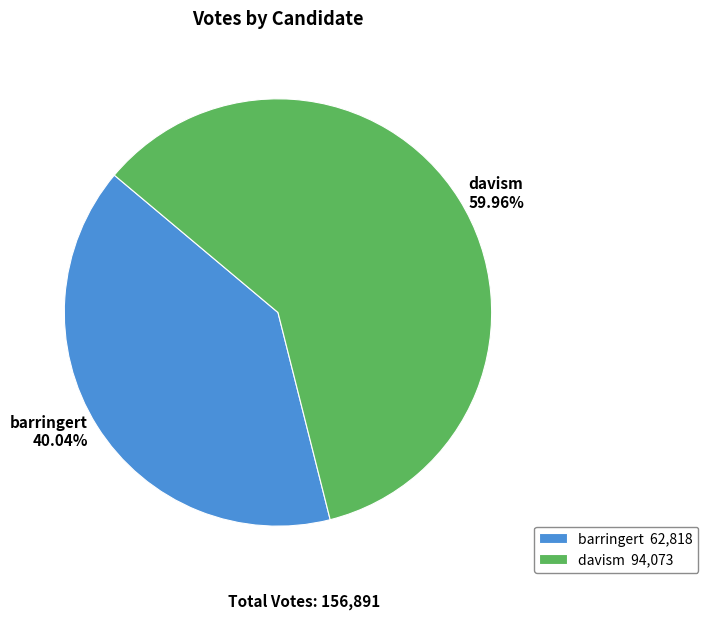

Is the sum of davism and barringert greater than half?

Yes